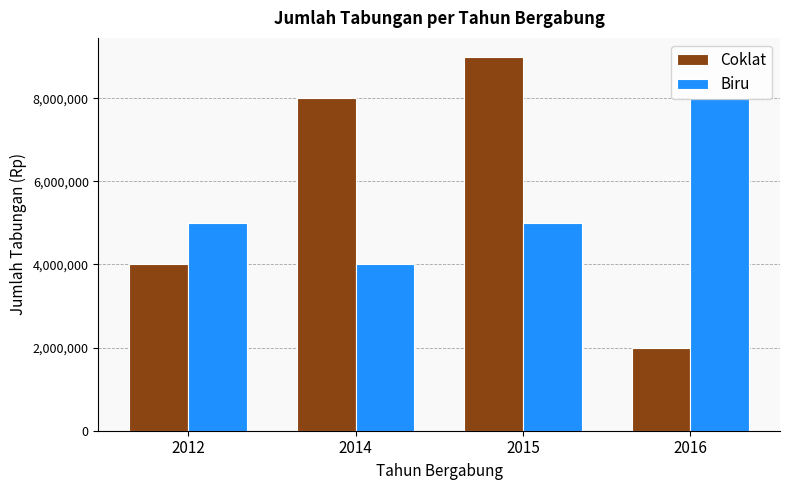

What is the maximum value shown in the chart?

9000000